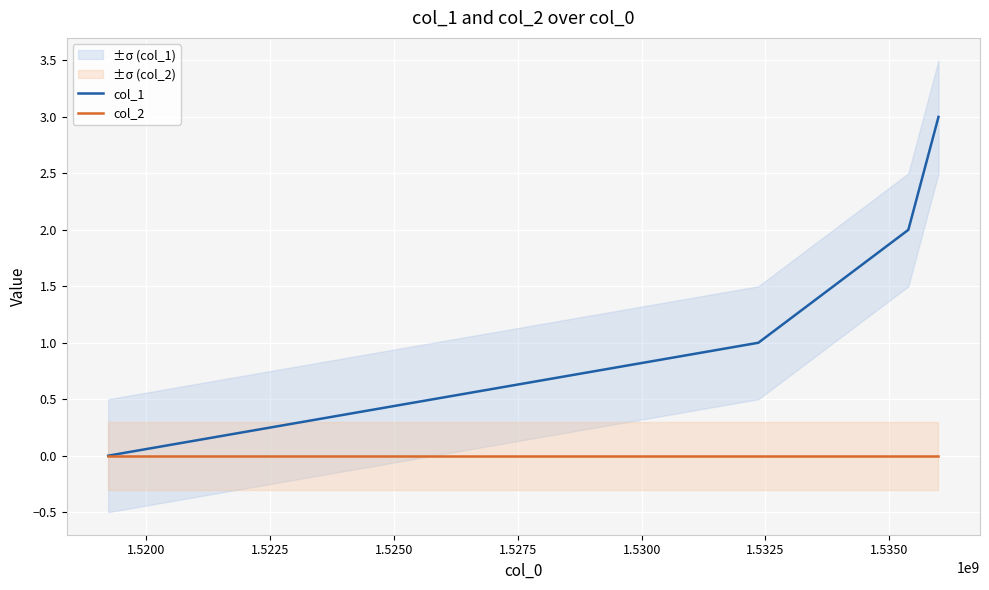

What is the difference between the maximum and second lowest values in the col_1 series?

2